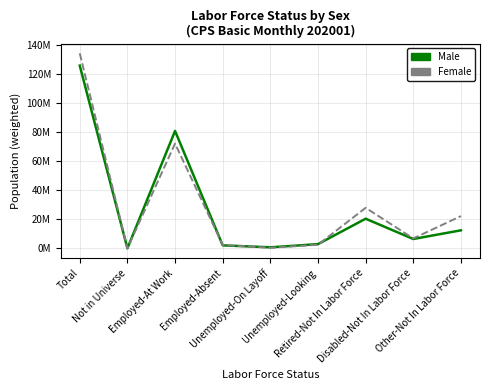

Between Not in Universe and Unemployed-Looking, which is larger?

Unemployed-Looking